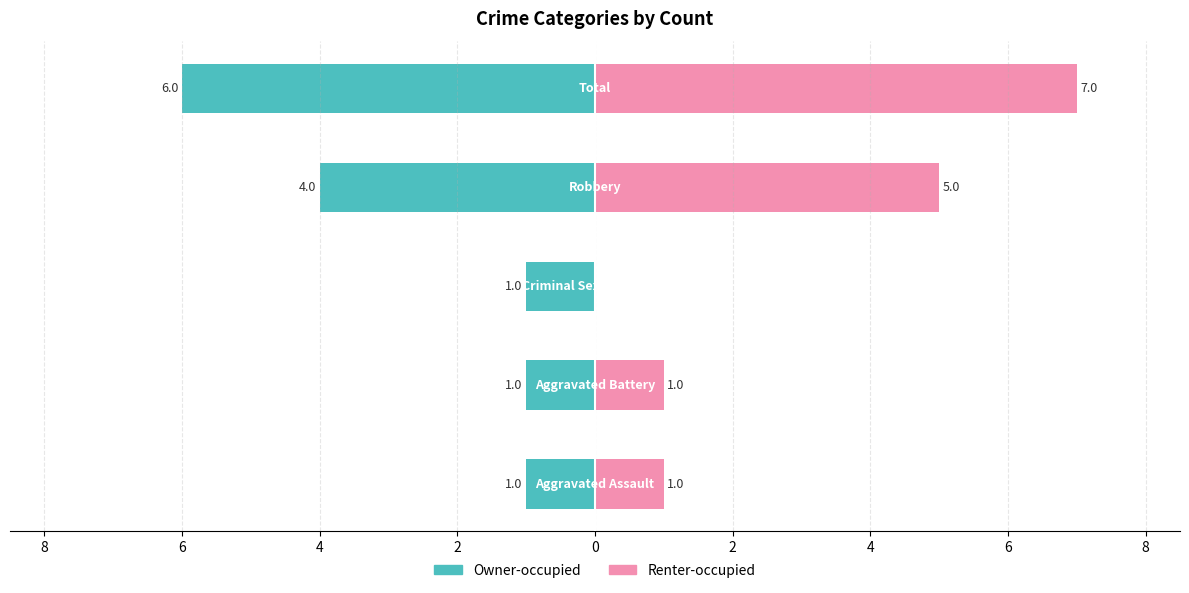

How many series are shown in this chart?

2